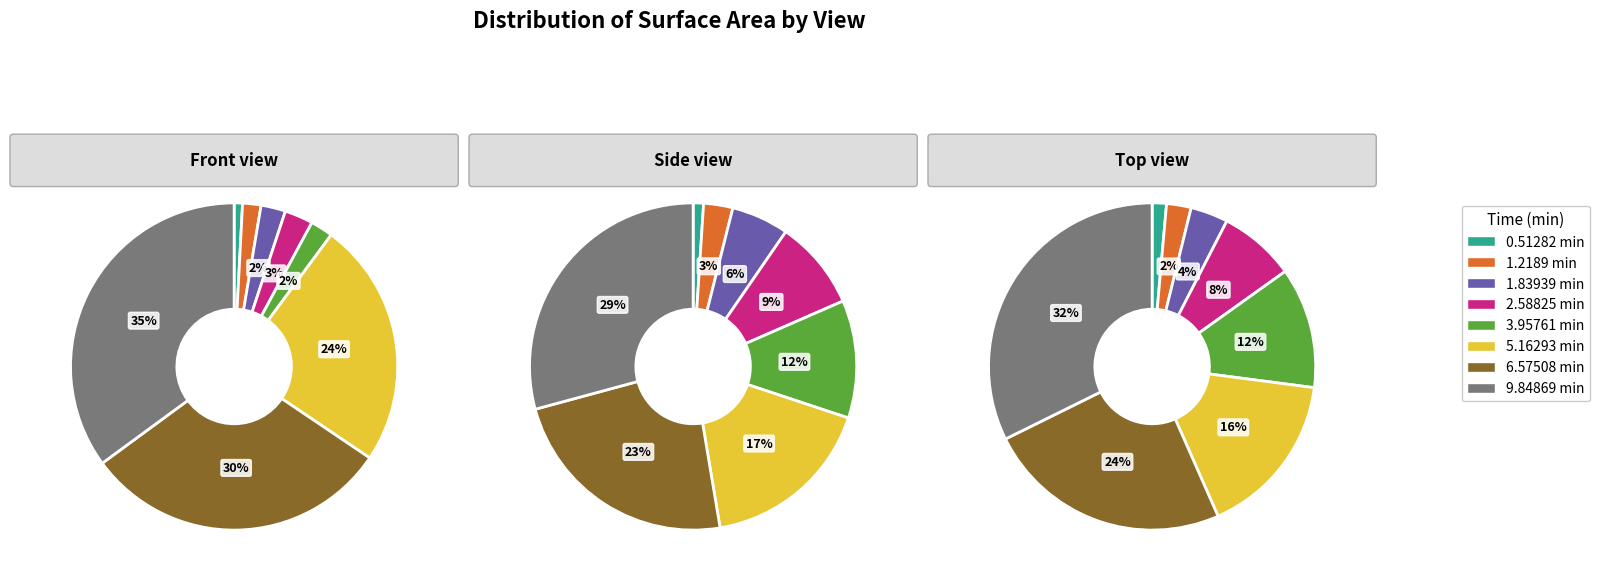

How many segments does this pie chart have?

8